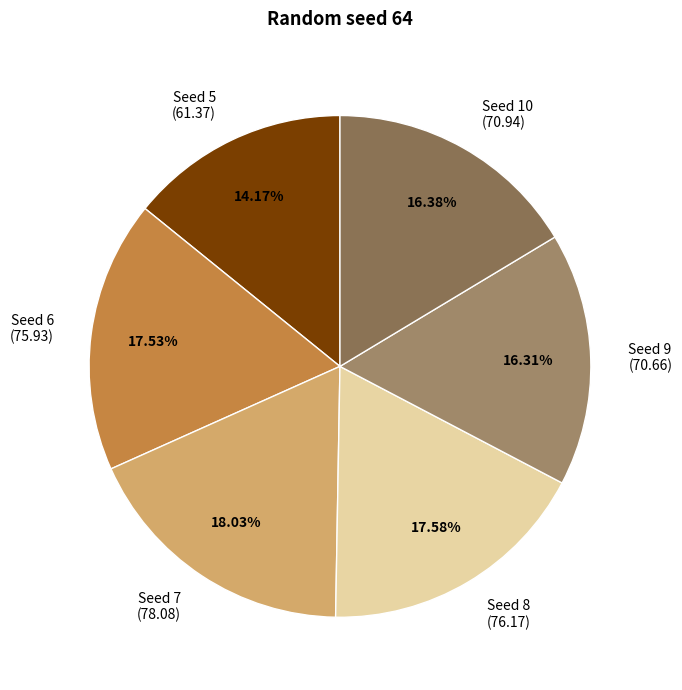

How many segments does this pie chart have?

6